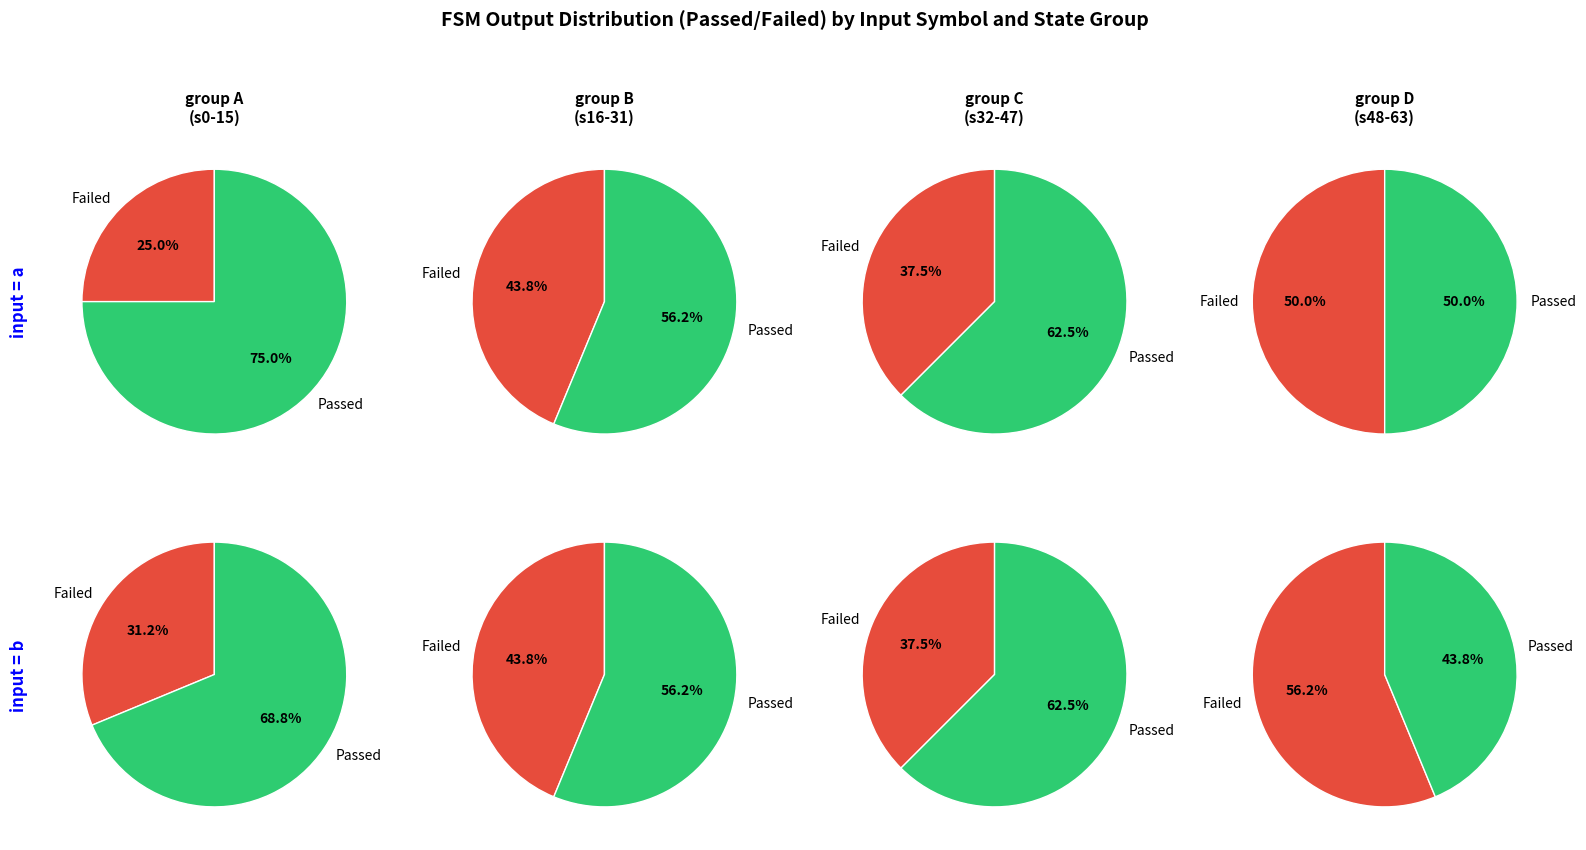

How much of the chart is everything except output=1?

28.1%